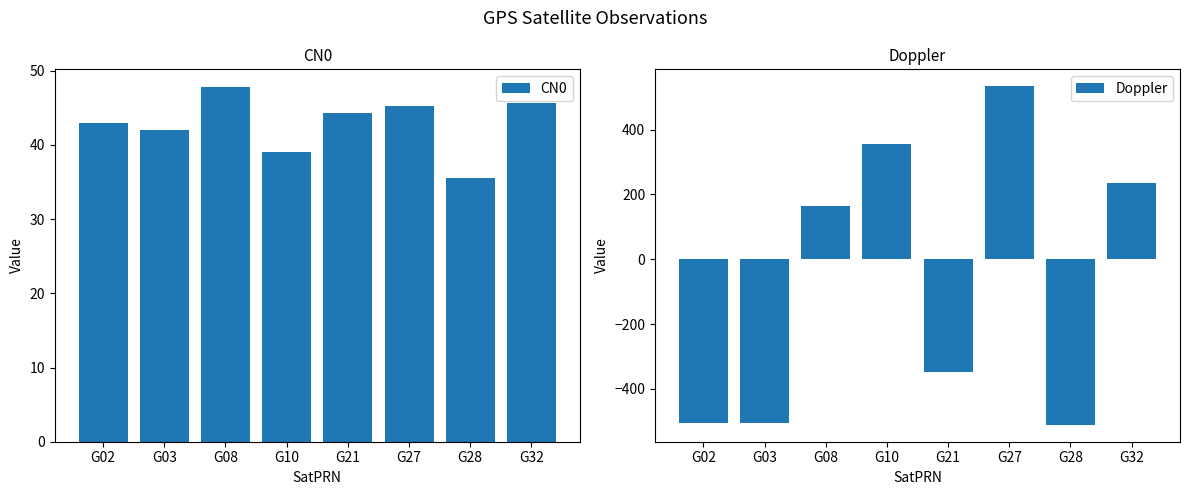

How many values in the CN0 series are below 44?

4